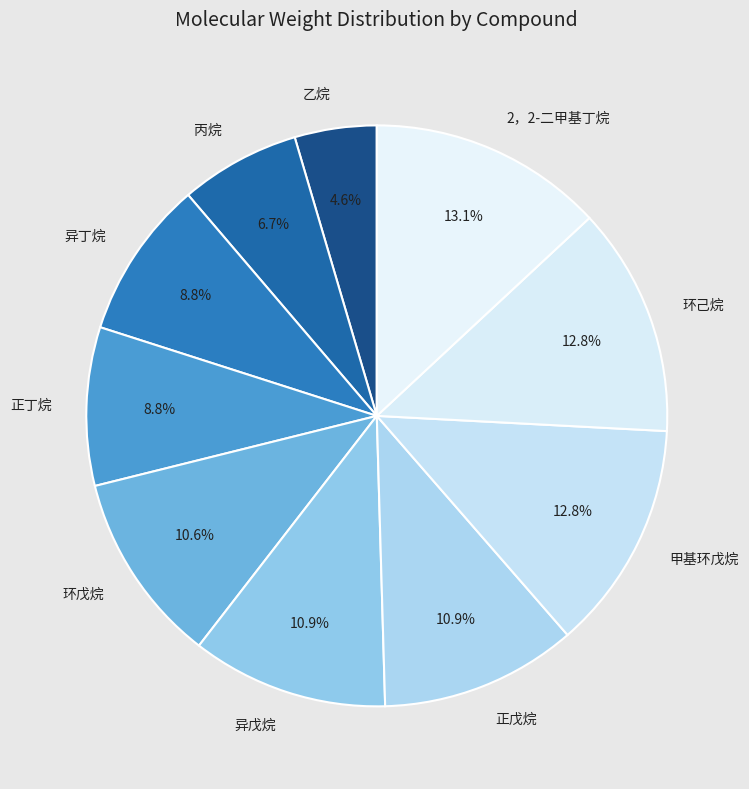

How many slices are in this pie chart?

10